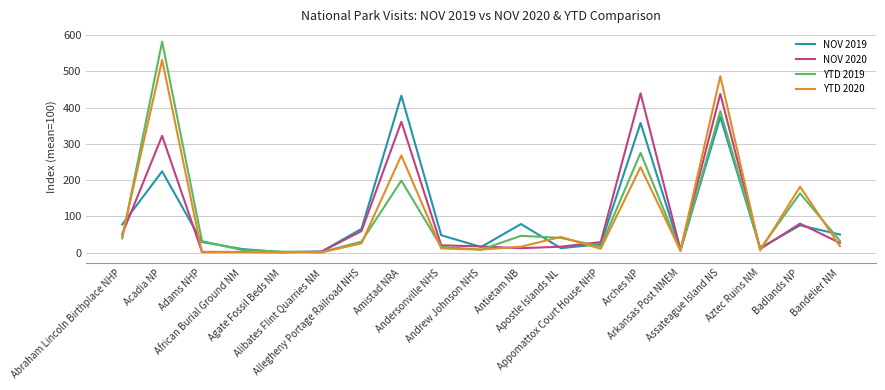

Which series has the largest range (max minus min)?

YTD 2019